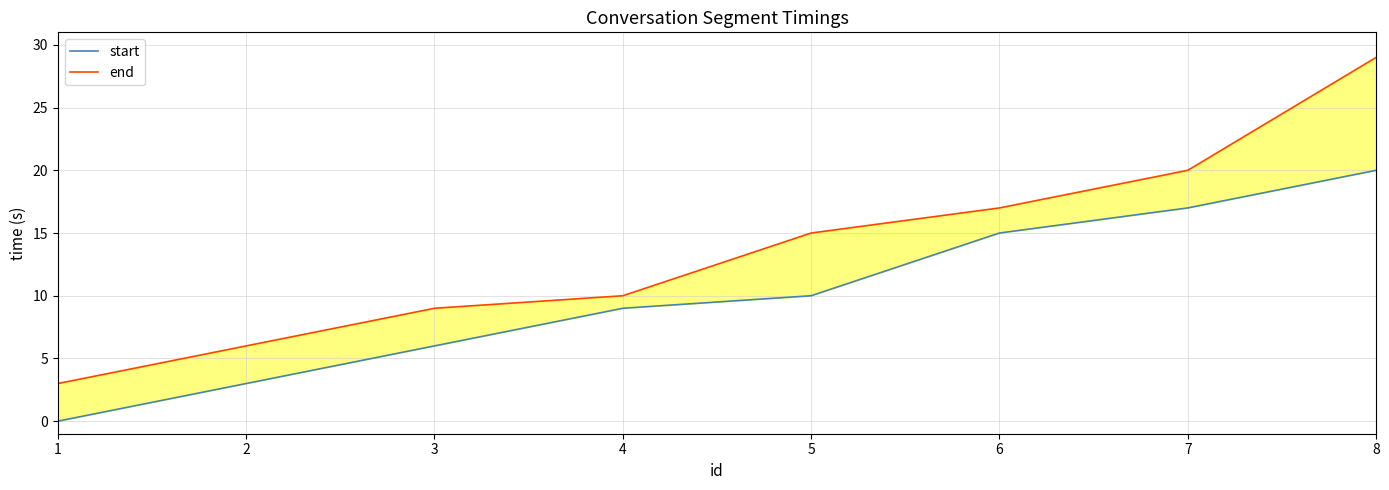

Which series changed the most between 1 and 7?

start